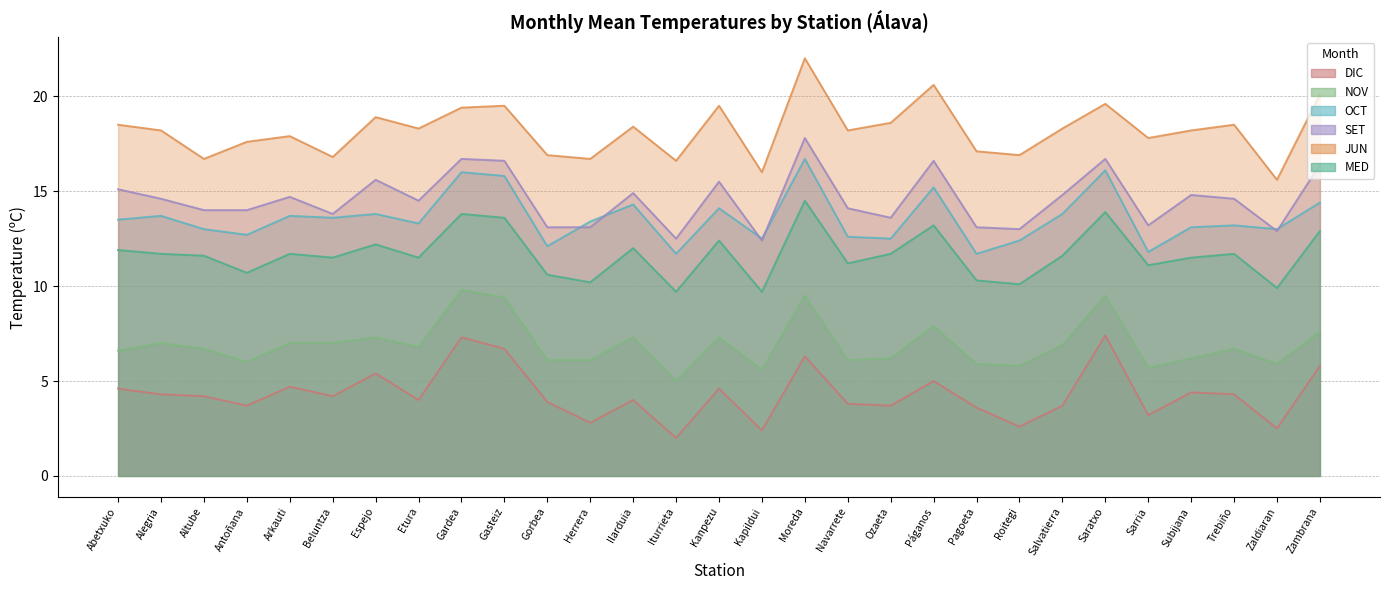

True or false: DIC has more than 0 interior local peaks.

True